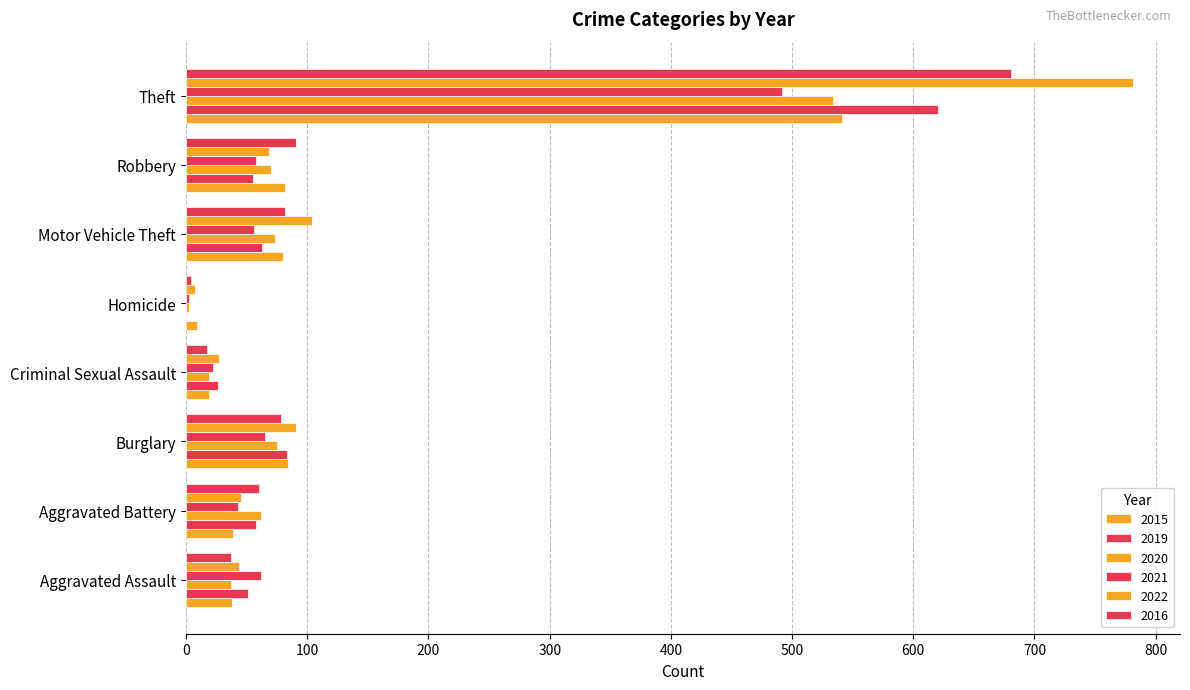

What is the label of the 7th bar from the right?

Aggravated Battery